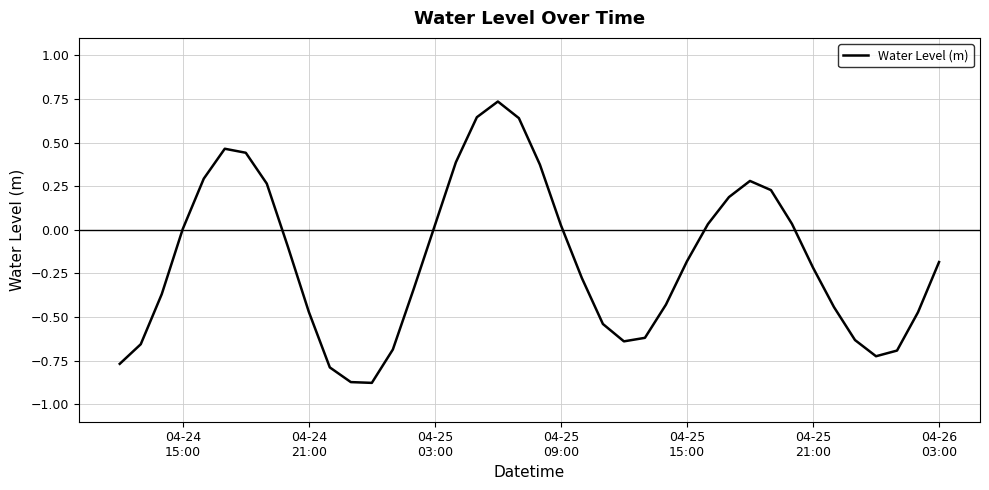

What is the difference between the maximum and minimum values?

1.6